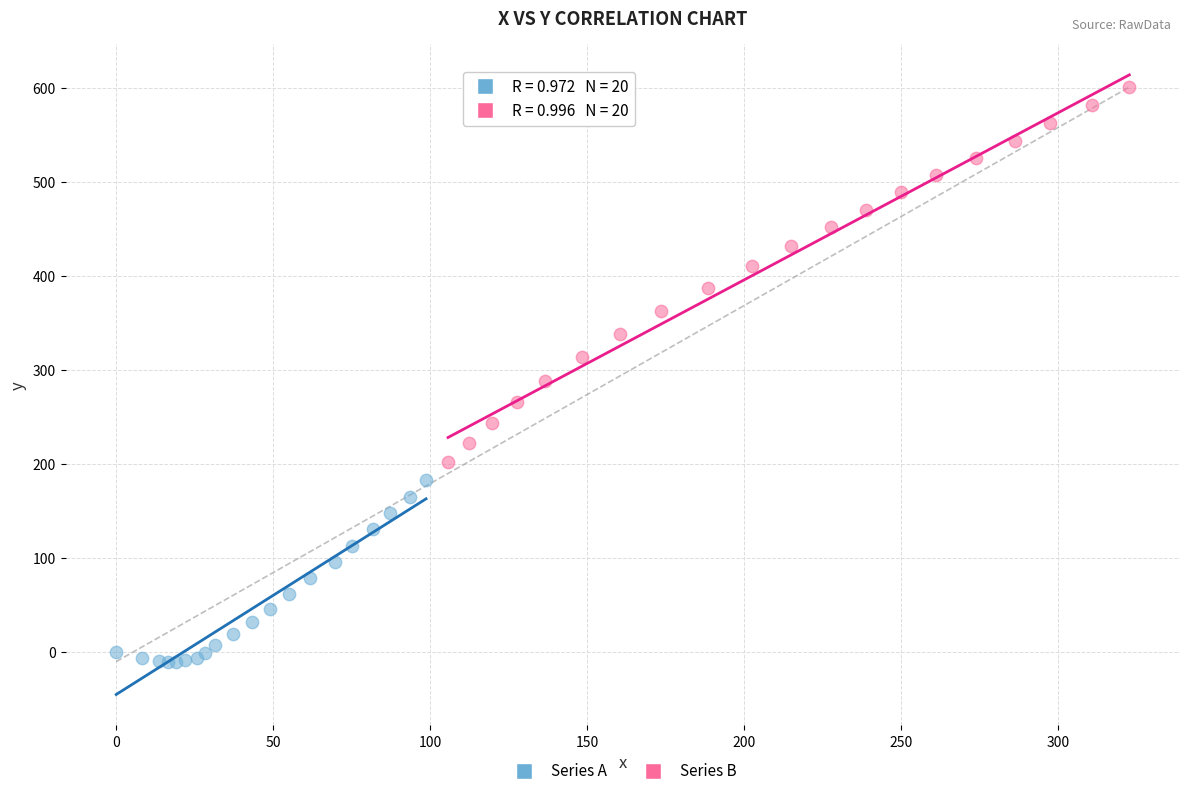

Which series reaches the maximum Y coordinate?

Series B